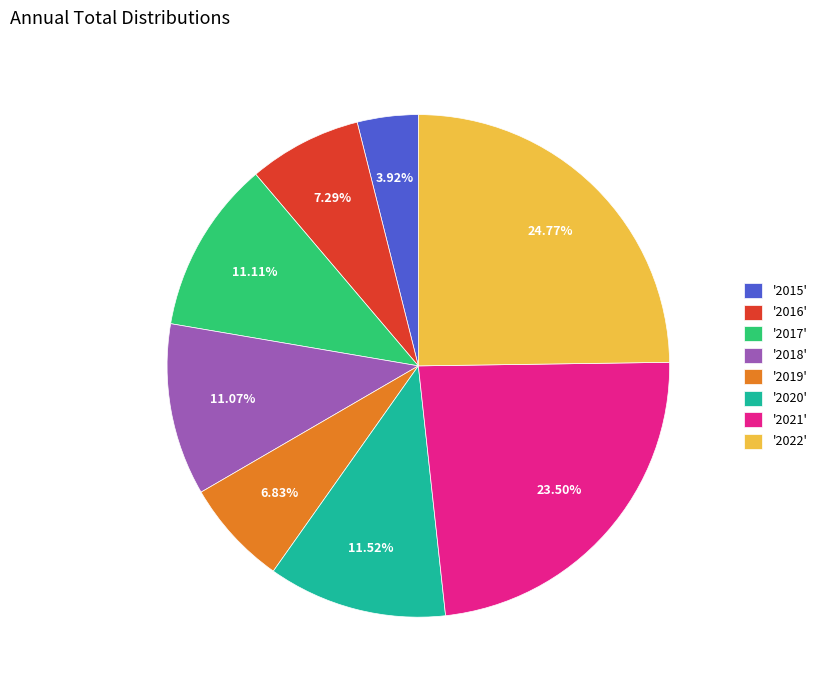

Do '2016' and '2022' together represent more than half of the pie?

No